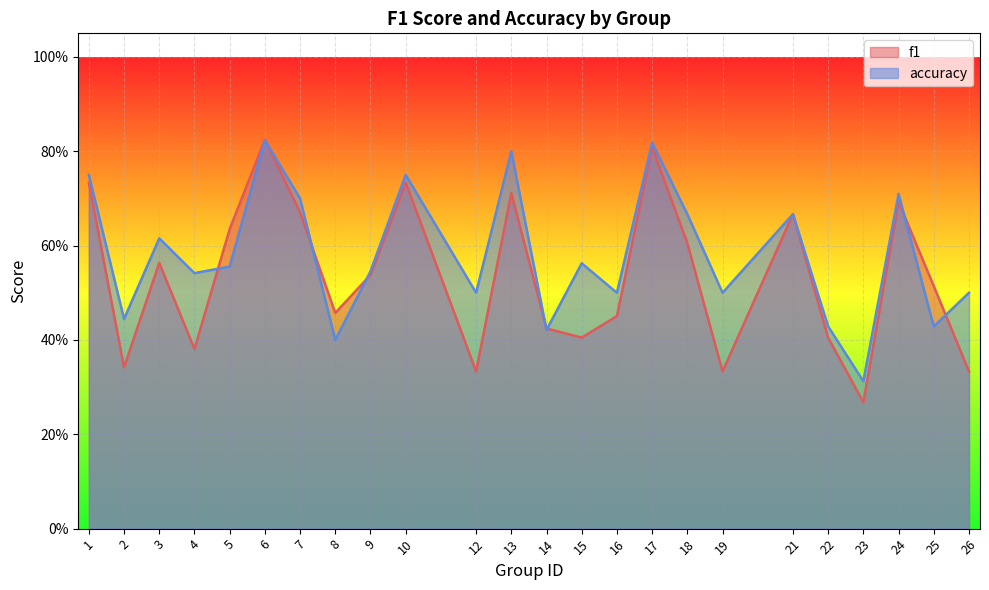

List the series in order of their overall mean, highest first.

accuracy, f1